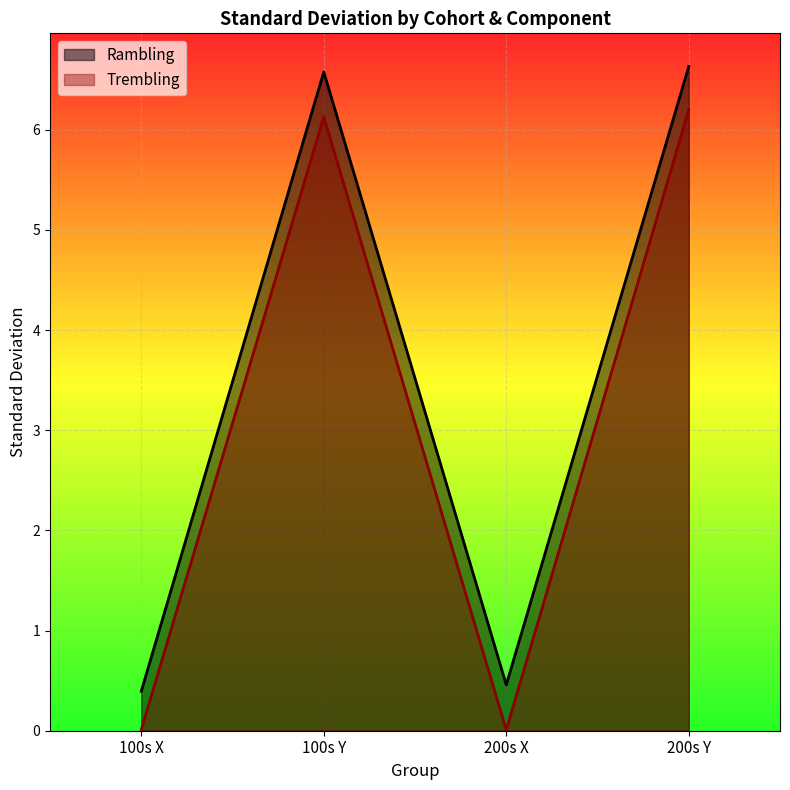

What is the label of the 4th point from the left?

200s Y